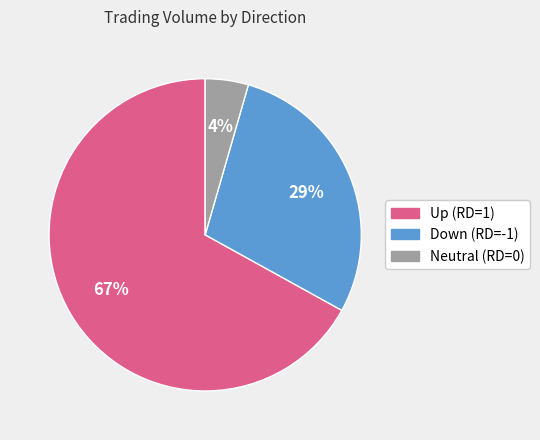

Does Up (RD=1) account for over 50% of the chart?

Yes